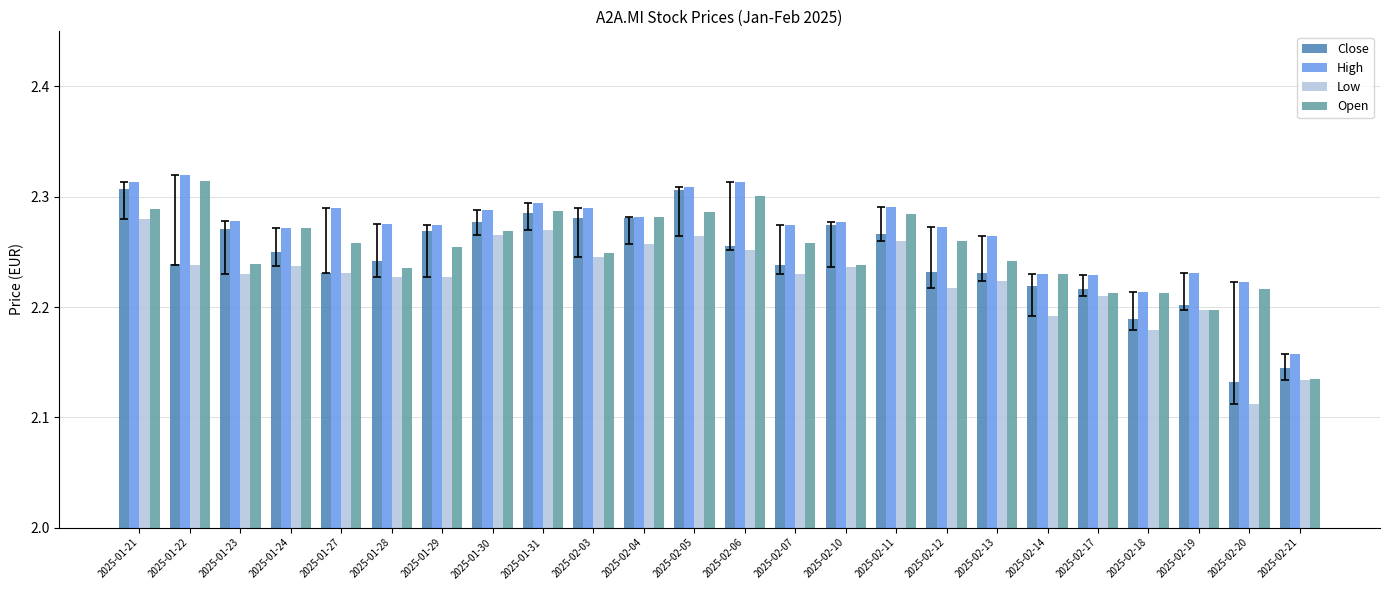

At which label does Open reach its peak?

2025-01-22